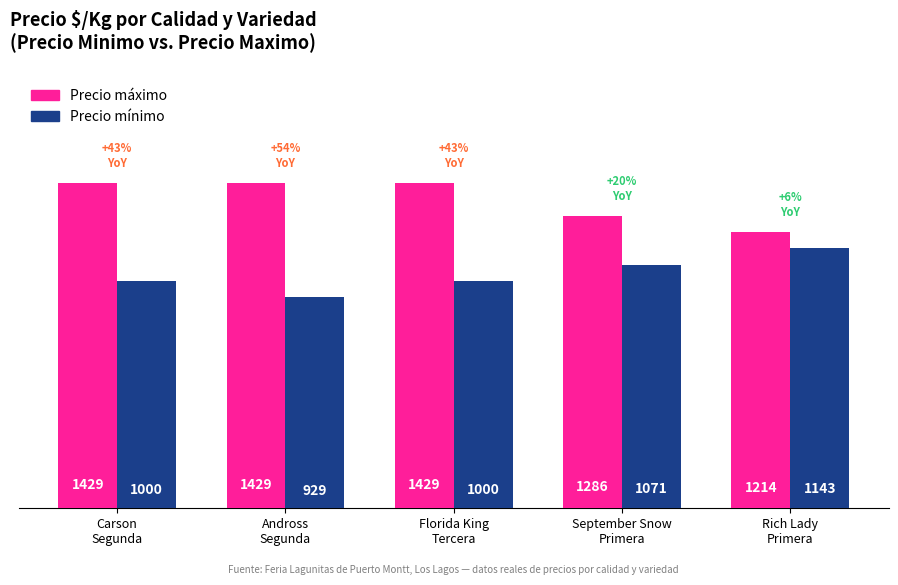

What is the spread (max minus min) of values at Andross
Segunda?

500